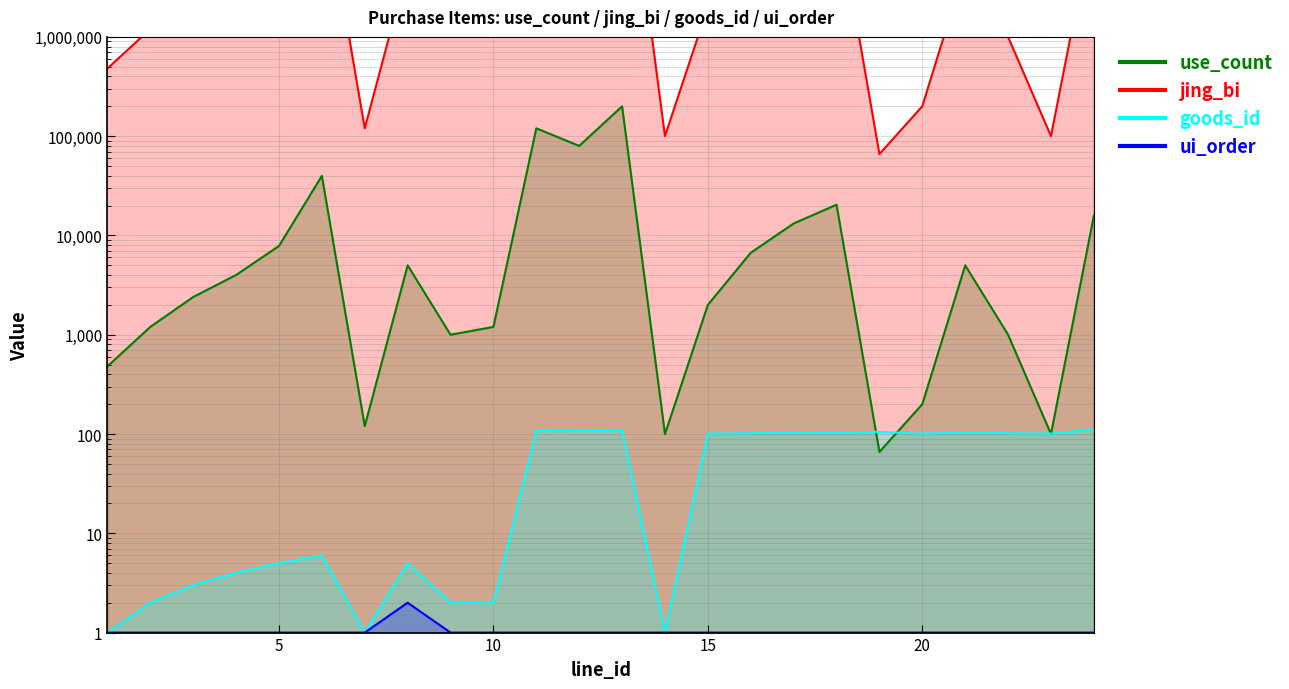

The value of use_count at 9 is 1000. True or false?

True